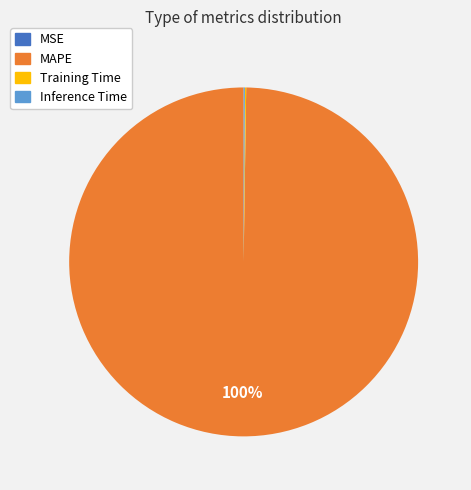

Is there any slice that represents more than half of the pie?

Yes